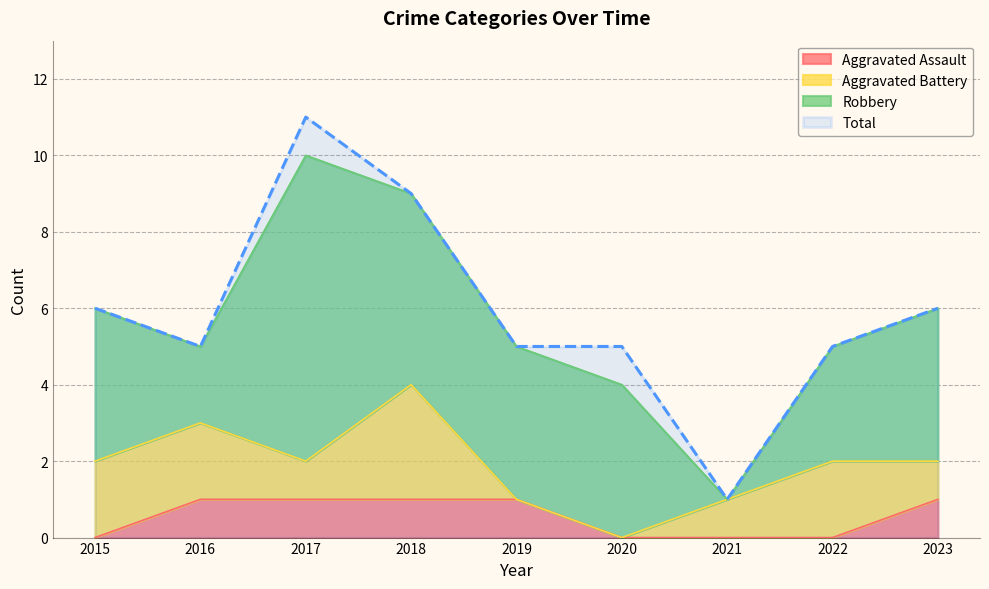

Which category has the highest value across all series?

2017